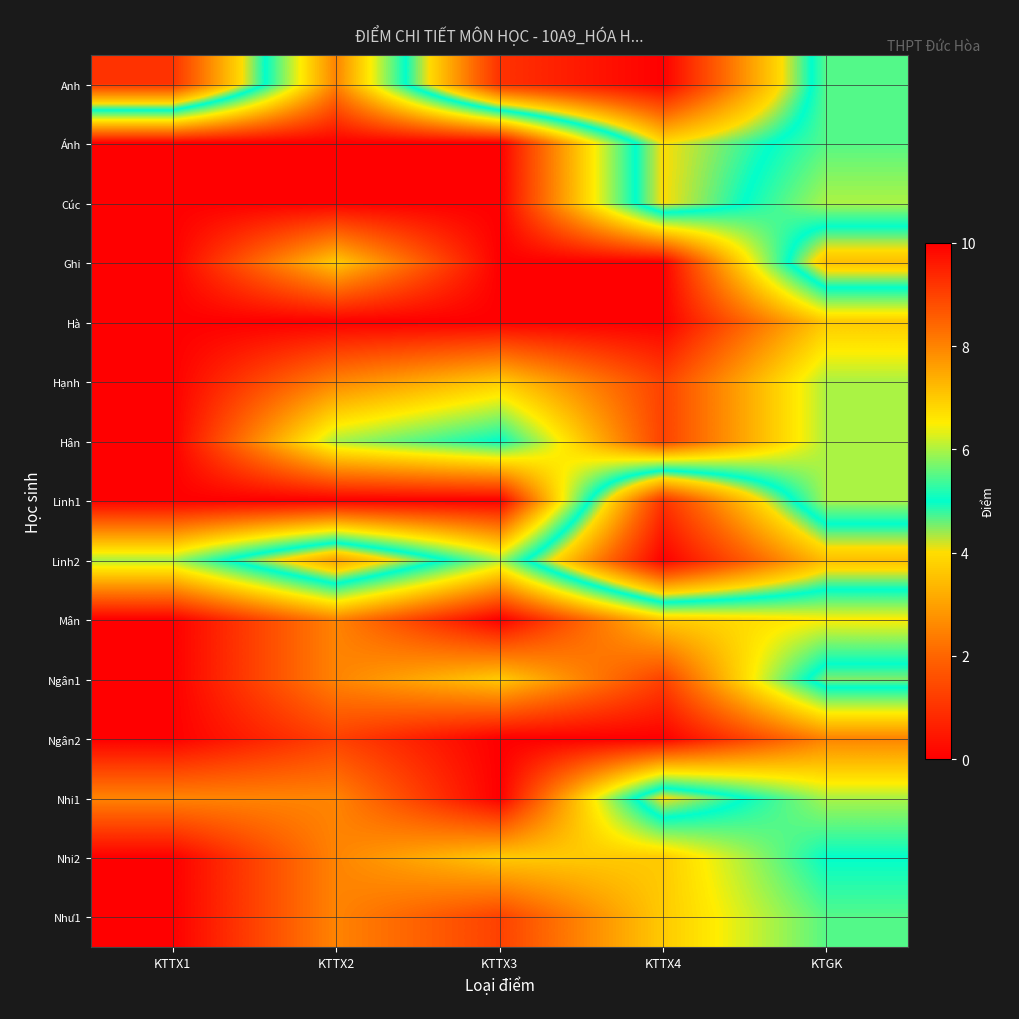

What is the spread (max minus min) of values at KTTX1?

9.0